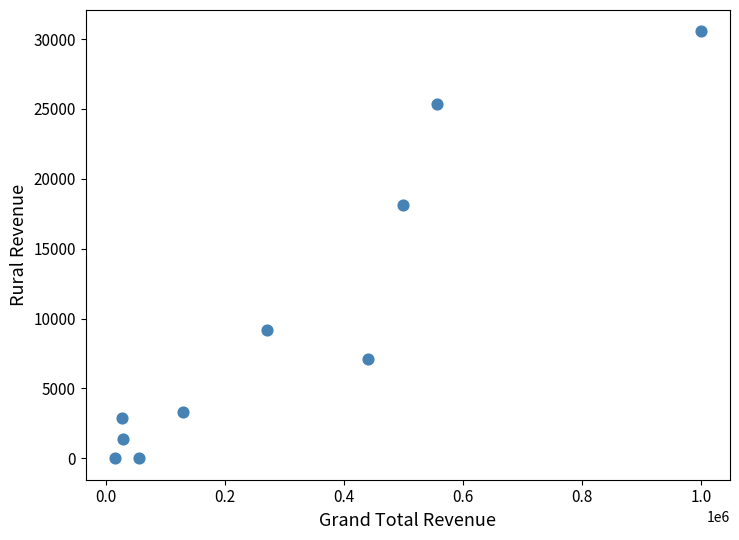

What is the range of X values (max minus min)?

983250.9